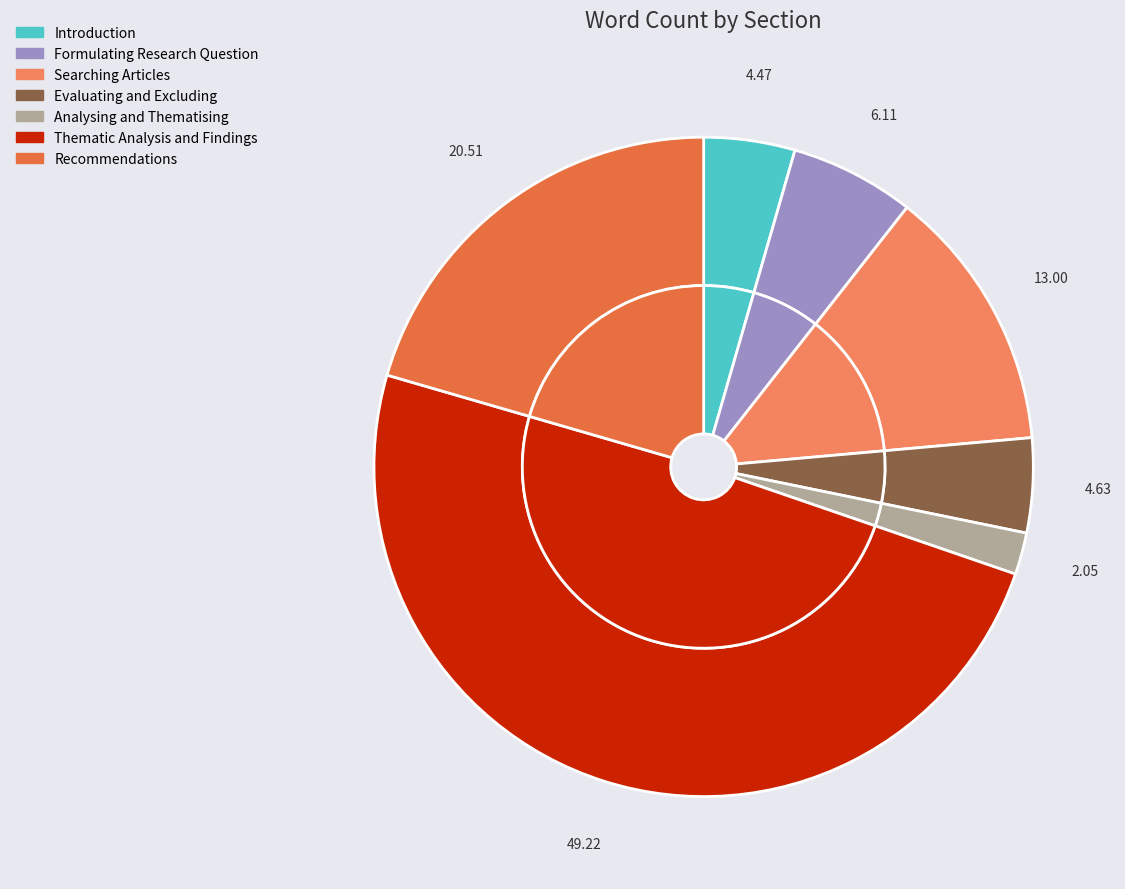

Rank the categories by value from highest to lowest.

Thematic Analysis and Findings, Recommendations, Searching Articles, Formulating Research Question, Evaluating and Excluding, Introduction, Analysing and Thematising